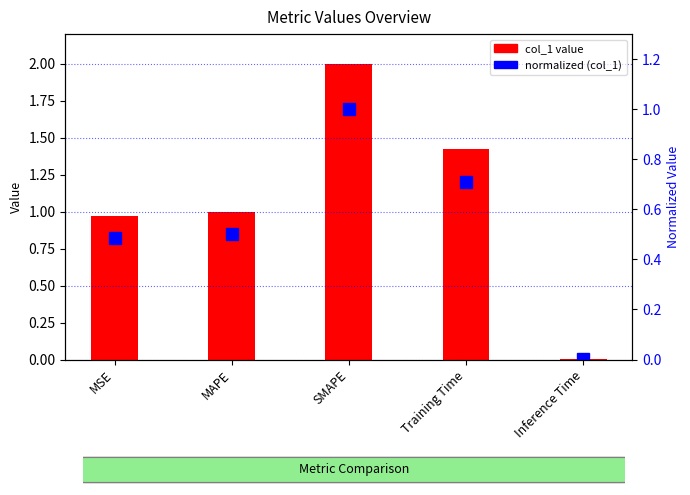

What is the average value of the col_1 series?

1.1